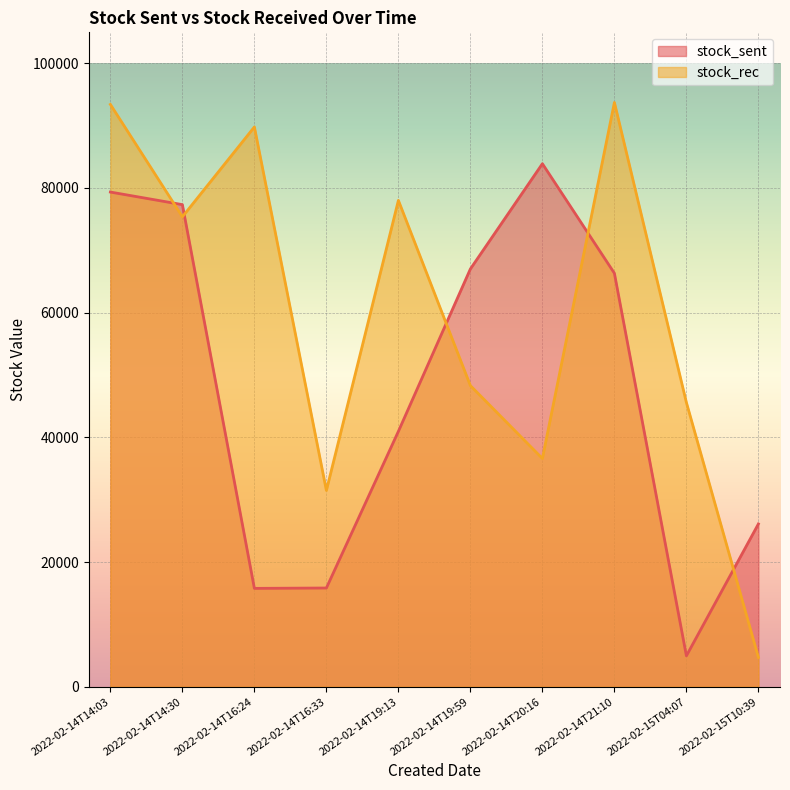

List the series in order of their peak value, lowest first.

stock_sent, stock_rec